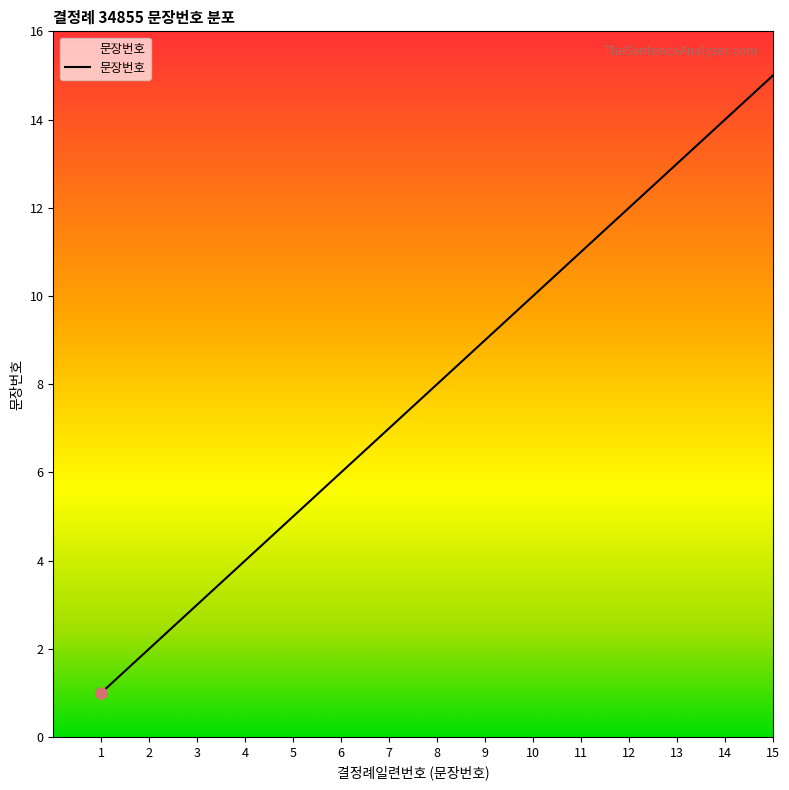

Reading left to right, what are all the values shown in this chart?

1	2	3	4	5	6	7	8	9	10	11	12	13	14	15